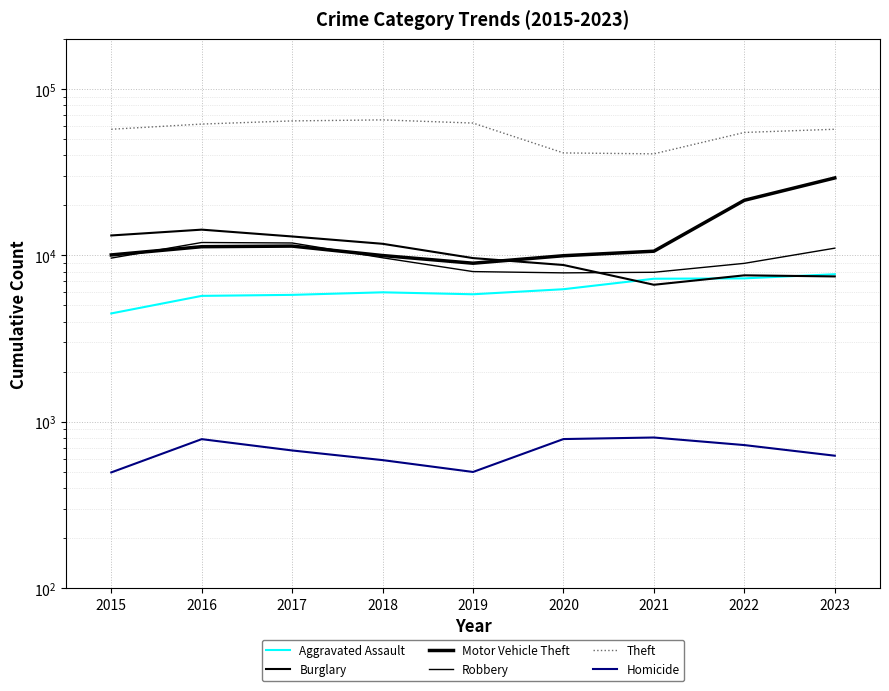

Which series ends up on top after the final intersection of Motor Vehicle Theft and Robbery?

Motor Vehicle Theft